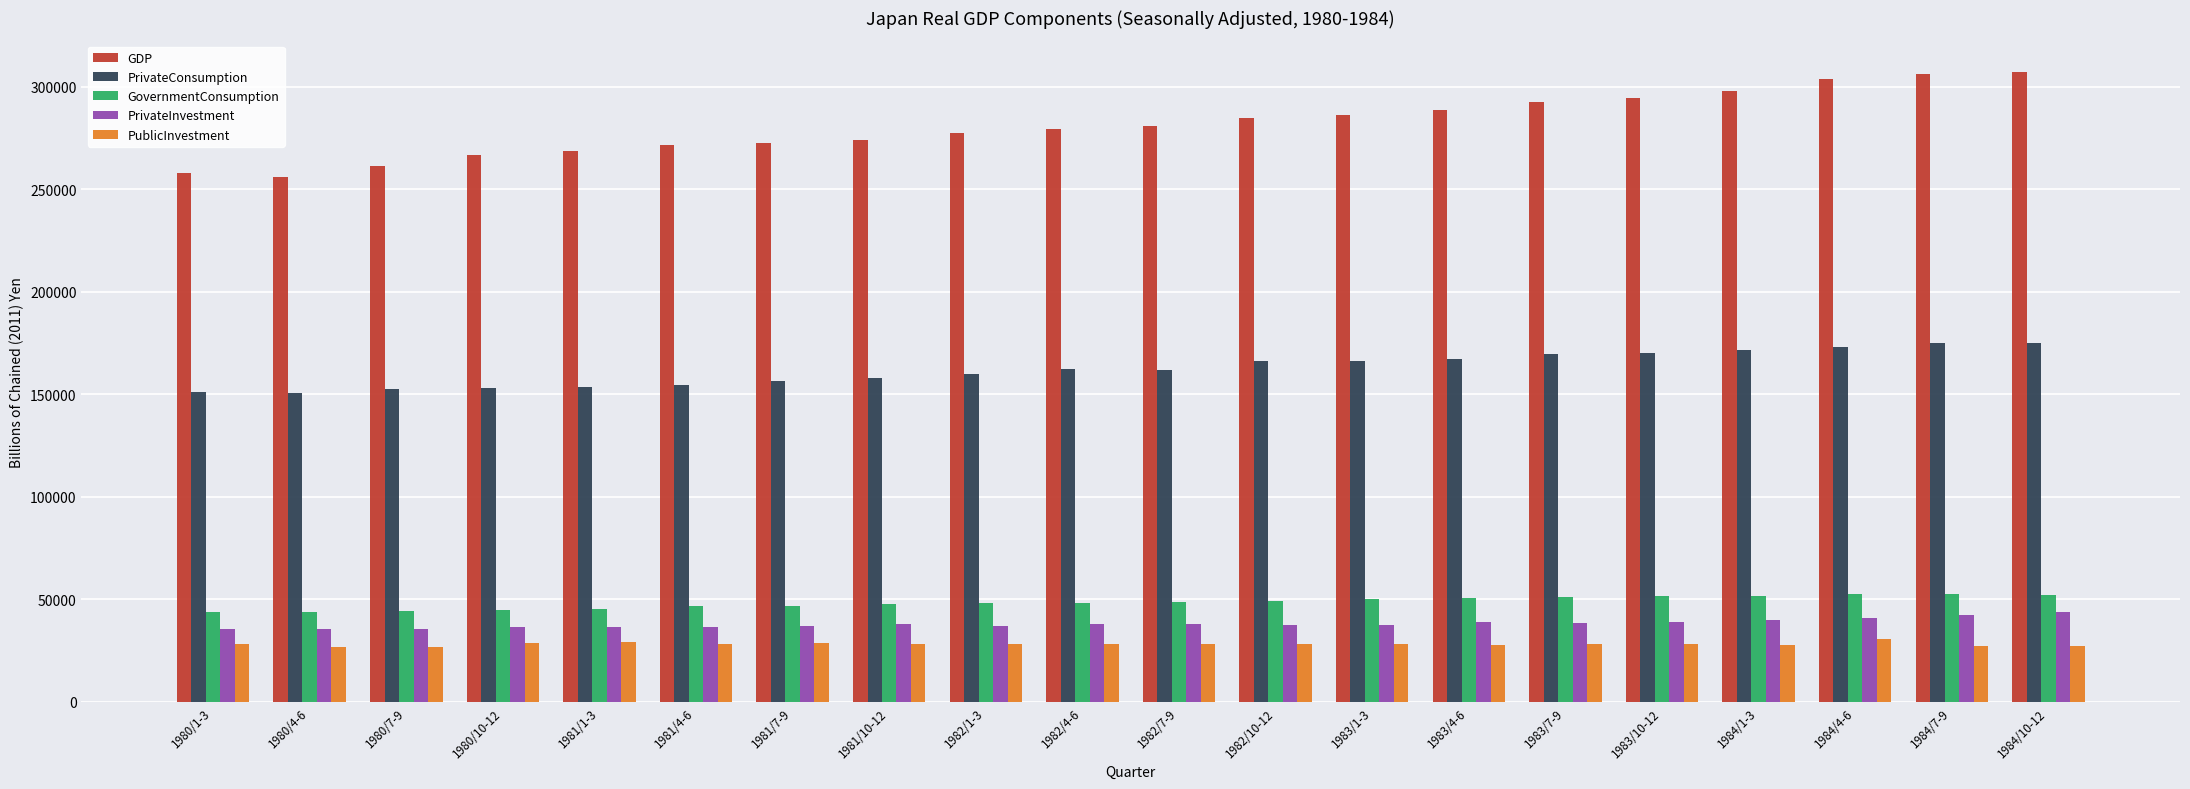

Which series changed the most between 1980/7-9 and 1983/7-9?

GDP